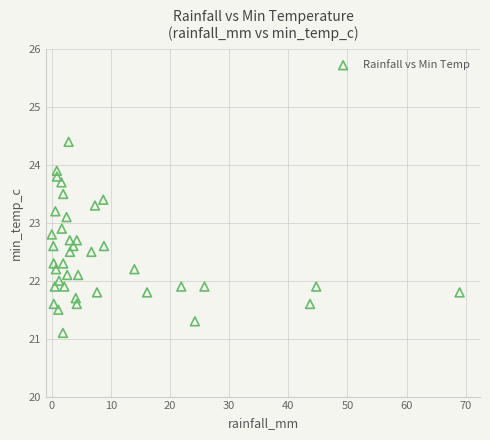

What is the range of Y values (max minus min)?

3.3